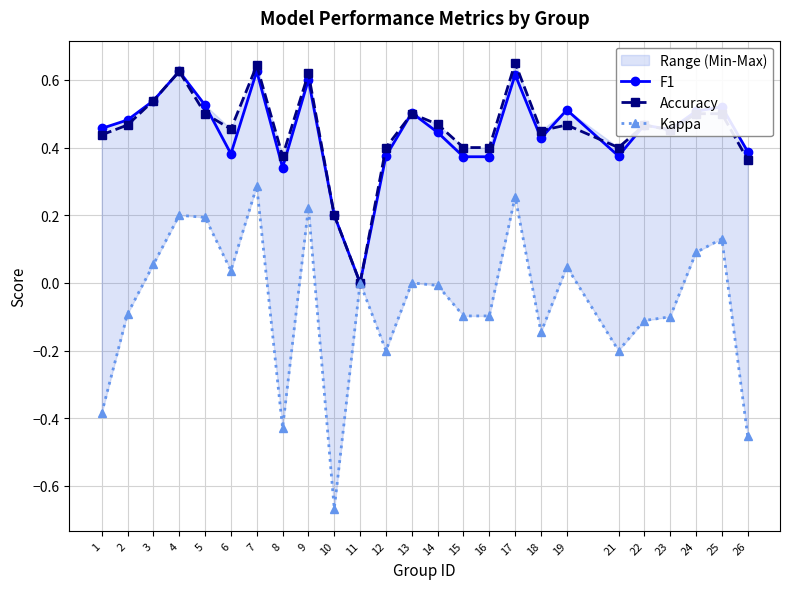

What is the sum of the F1 values at 3 and 23?

1.0